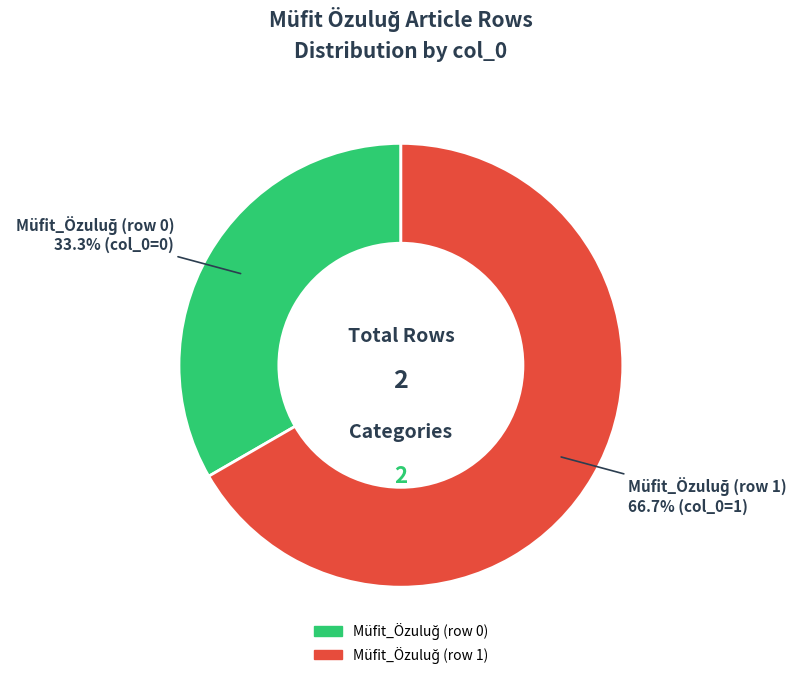

Is there a majority slice in this chart?

Yes